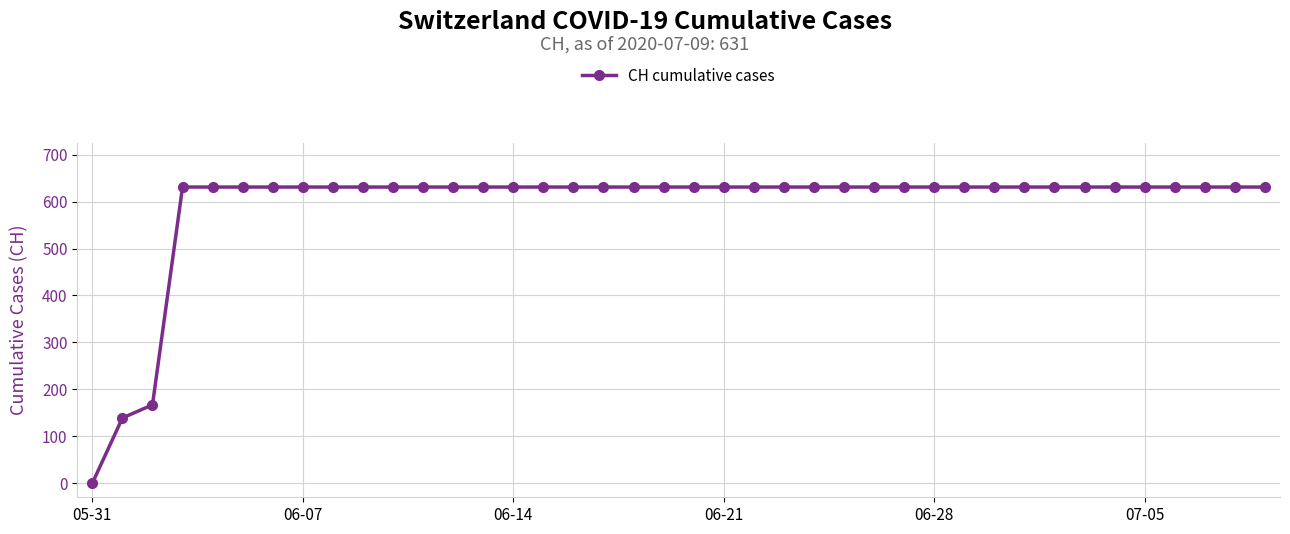

What is the average value?

591